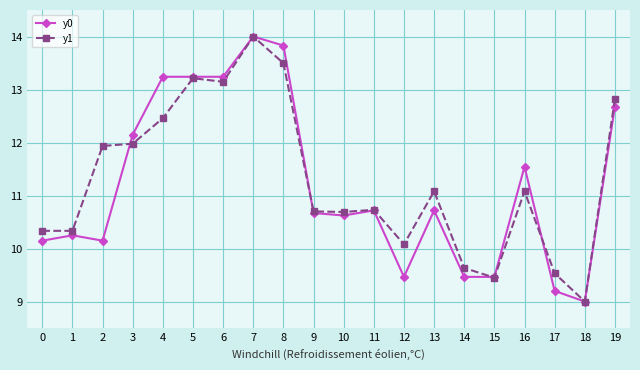

Is this an area chart (filled region under the line)?

No